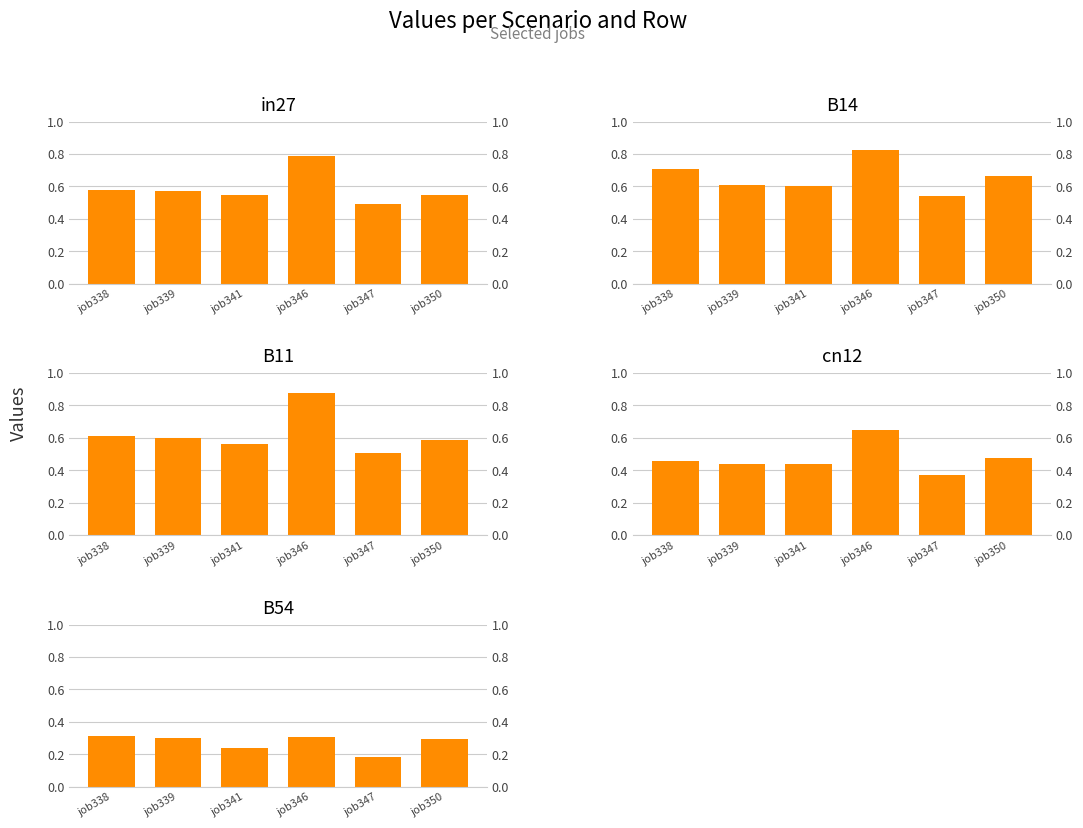

What value does the B54 series have at job341?

0.2